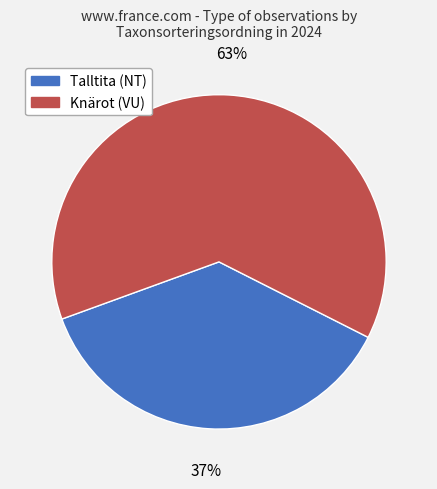

To the nearest percent, what is the average slice percentage?

50%